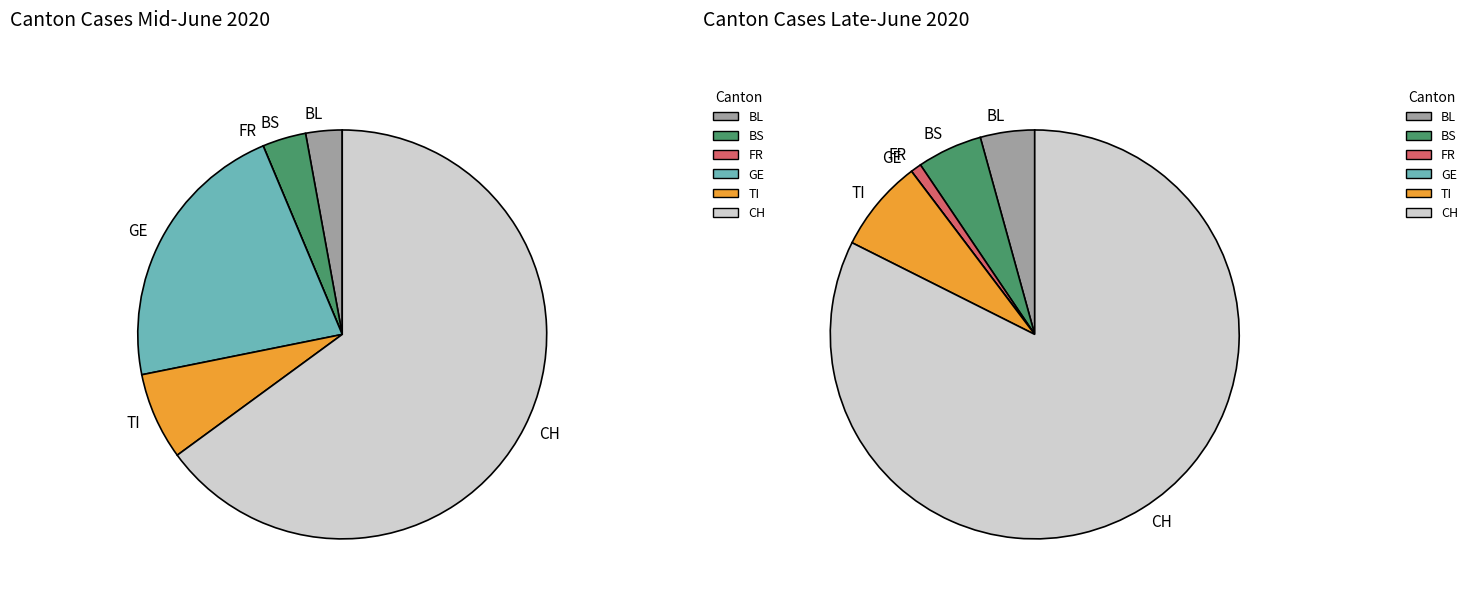

Does 17 represent more than half of the total?

No